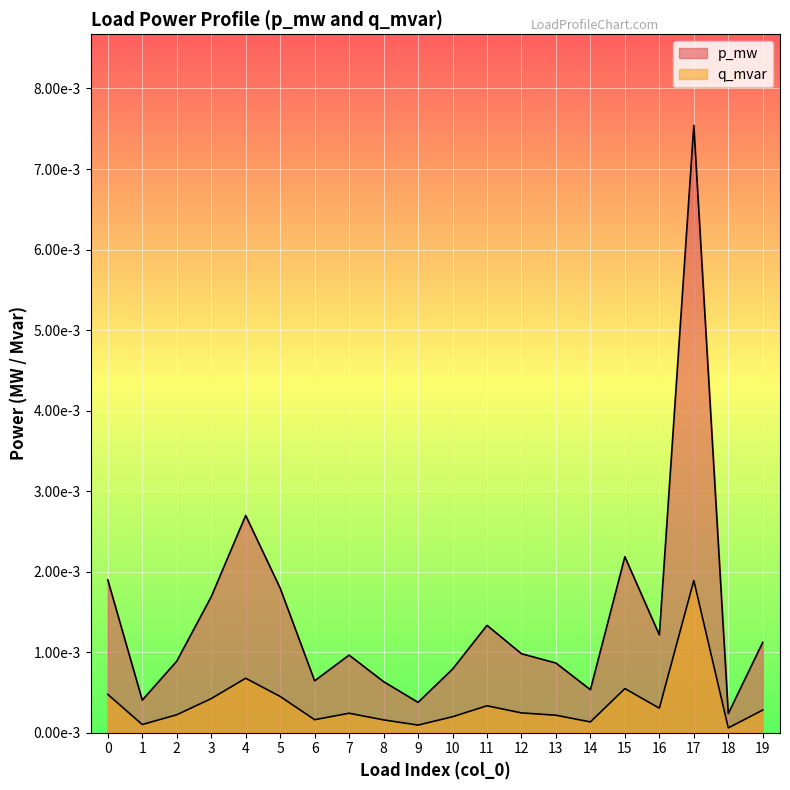

At which label does p_mw reach its peak?

17